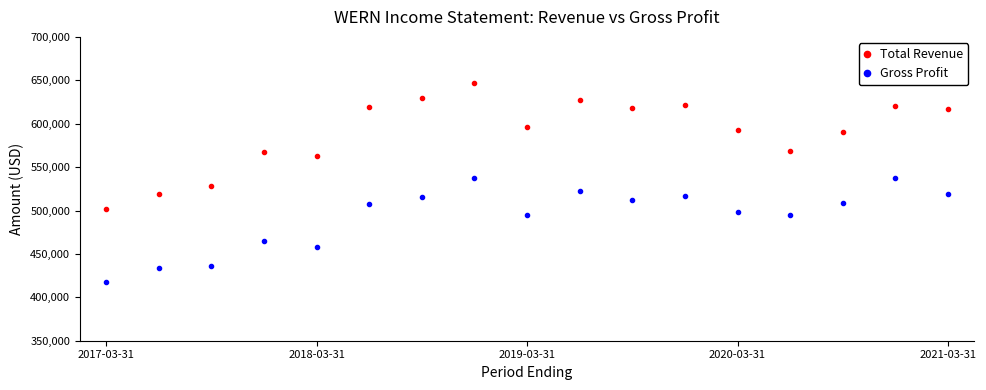

In Gross Profit, how many points are higher than both neighbors (excluding endpoints)?

5